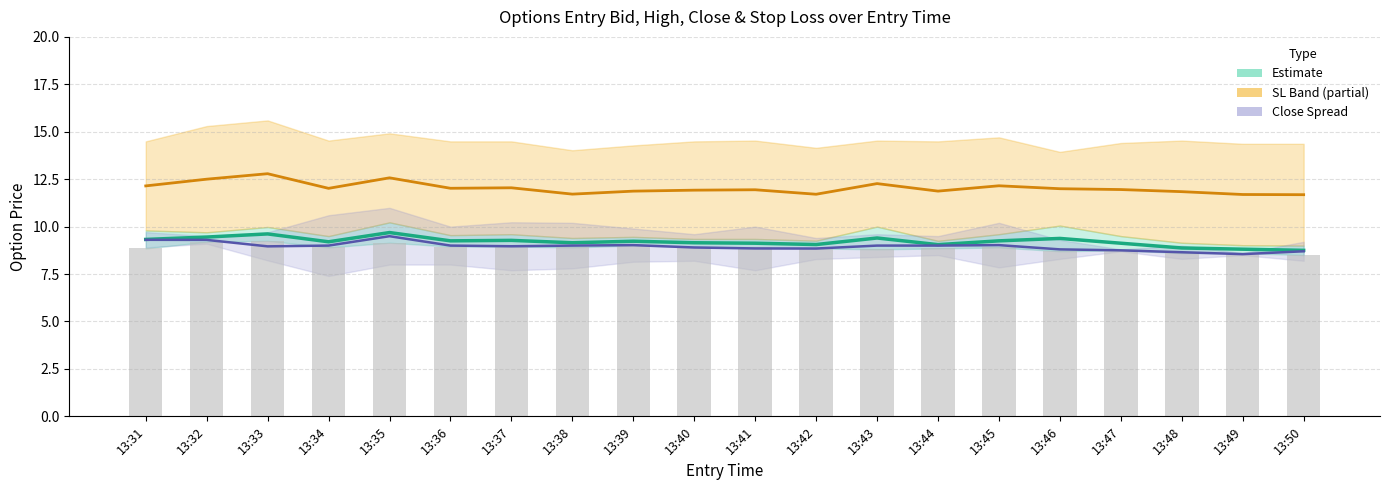

How many data points in Close Mid are less than 9?

10